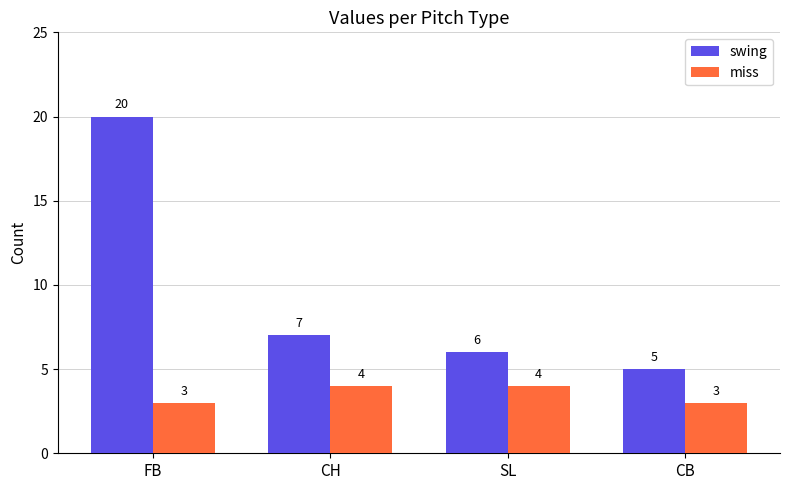

What is the label of the 2nd bar from the right?

SL